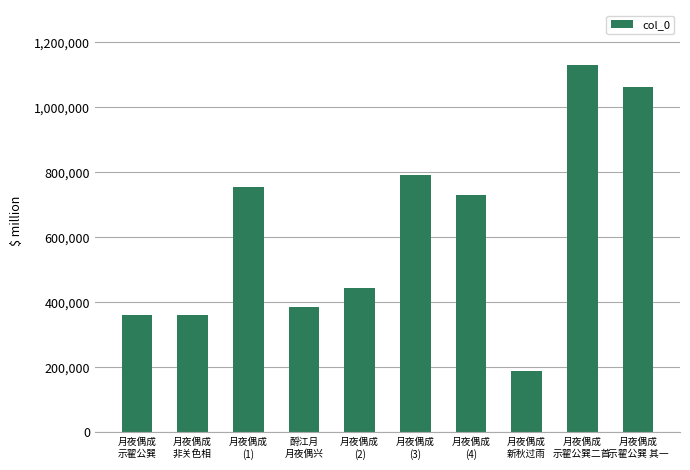

Which label corresponds to the smallest value in the chart?

月夜偶成
新秋过雨